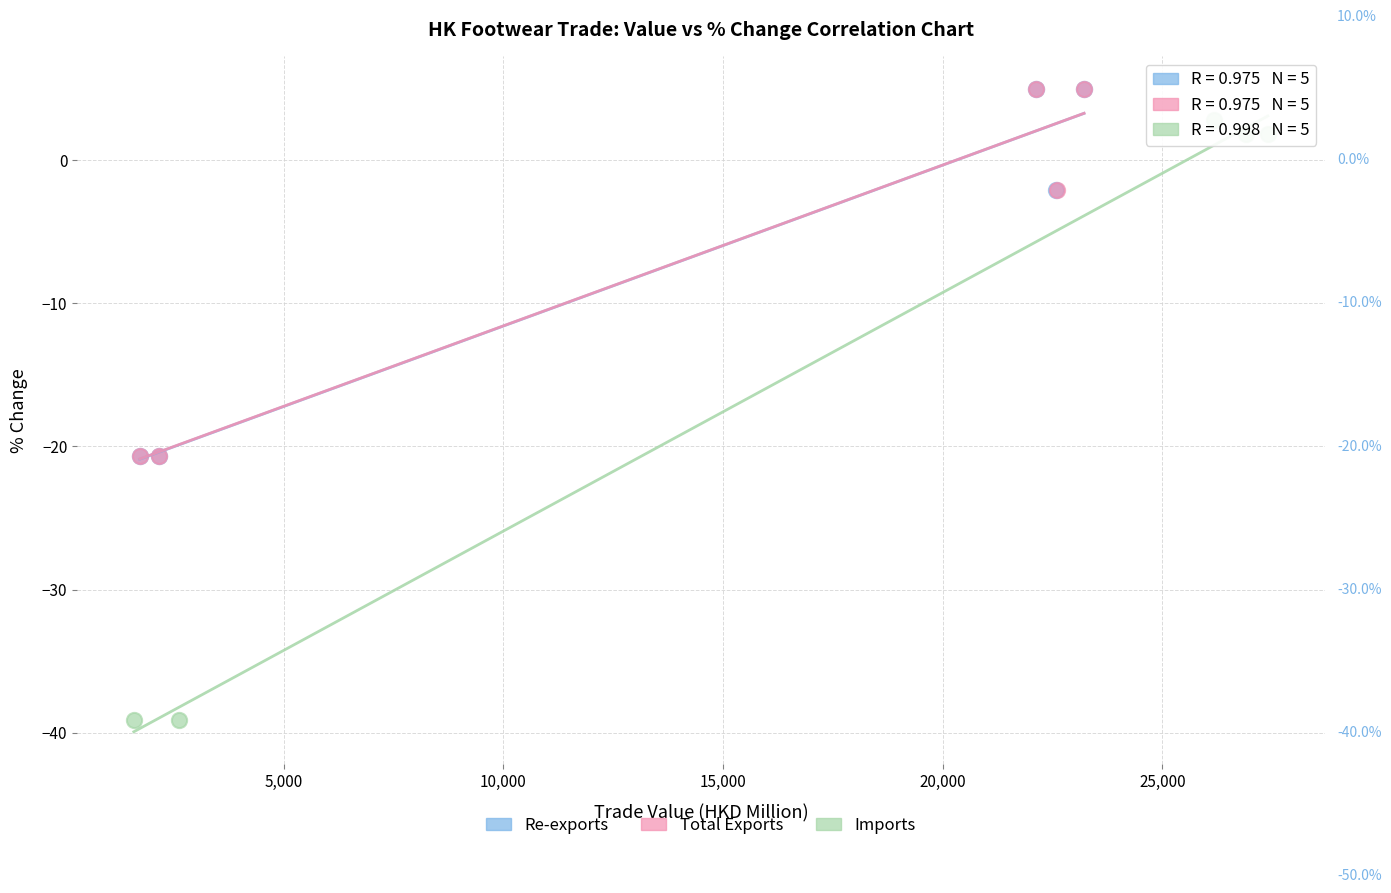

Which series has the largest Y range (max minus min)?

Imports